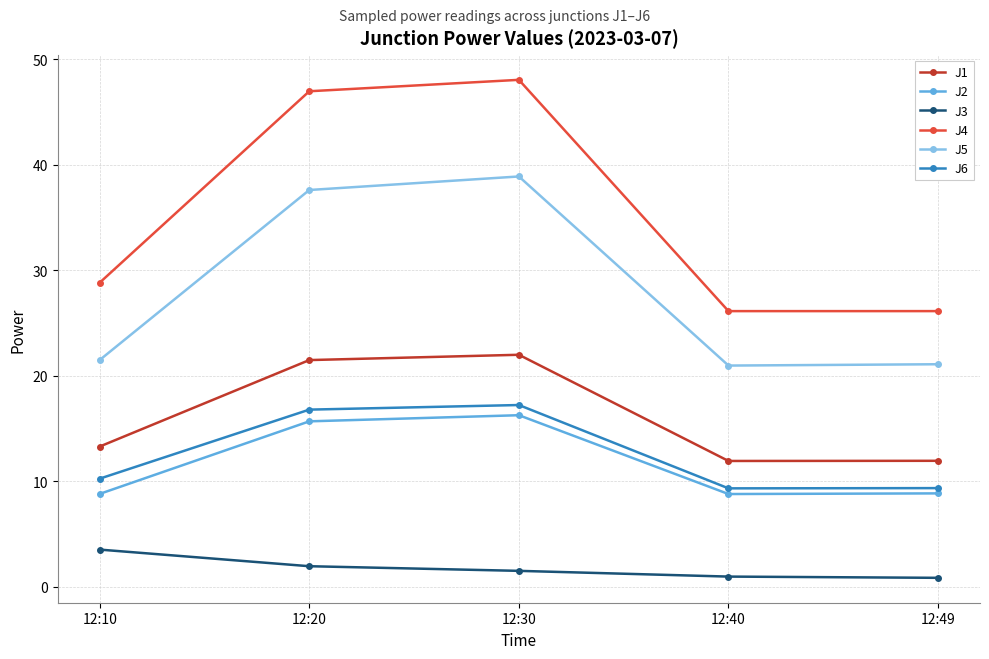

What is the value of the J1 point at the 5th from the left?

11.9